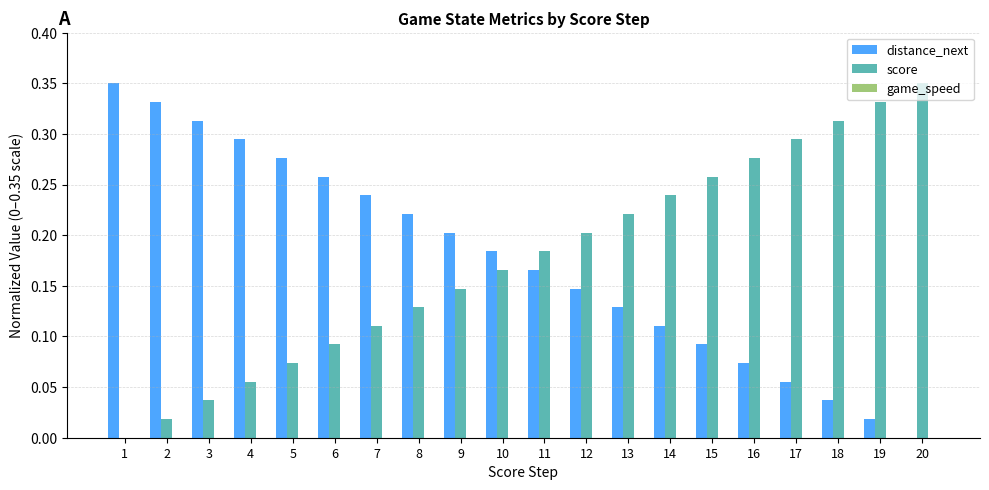

Is the value of score at 13 greater than the value of distance_next at 5?

No